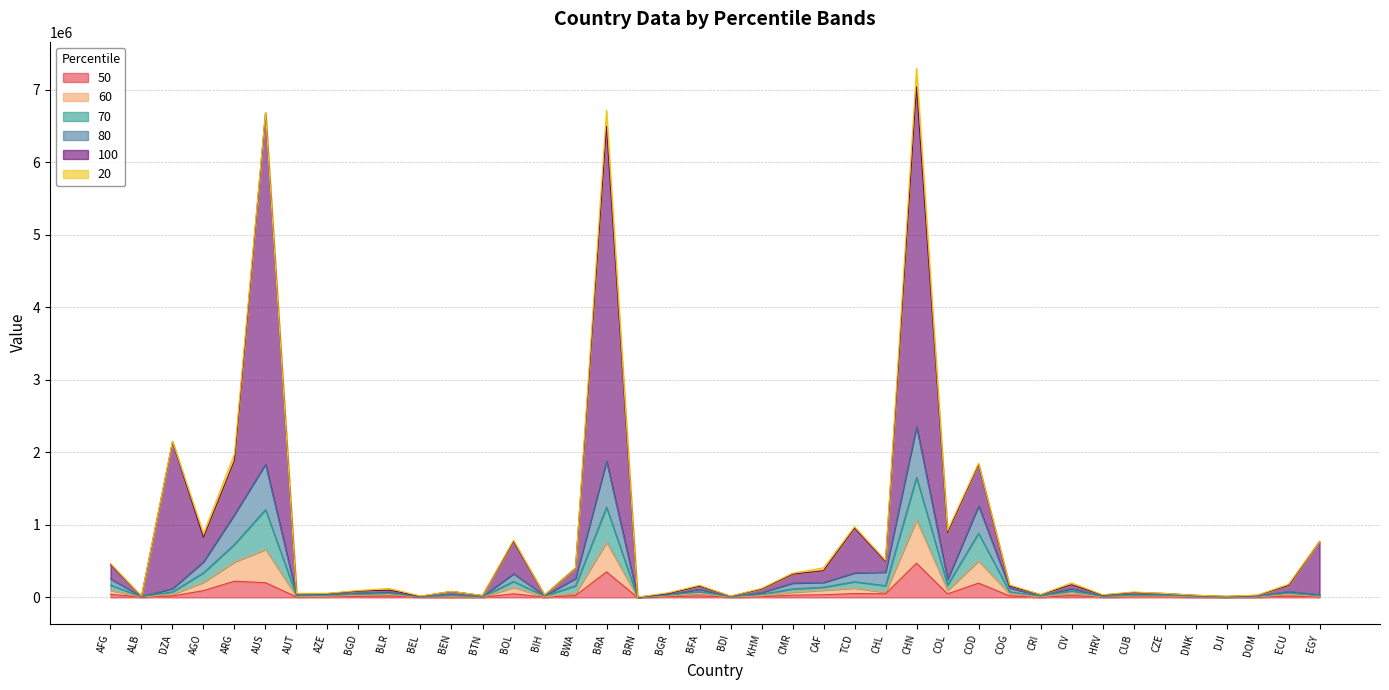

Is it true that 70 equals 31735 at DNK?

False